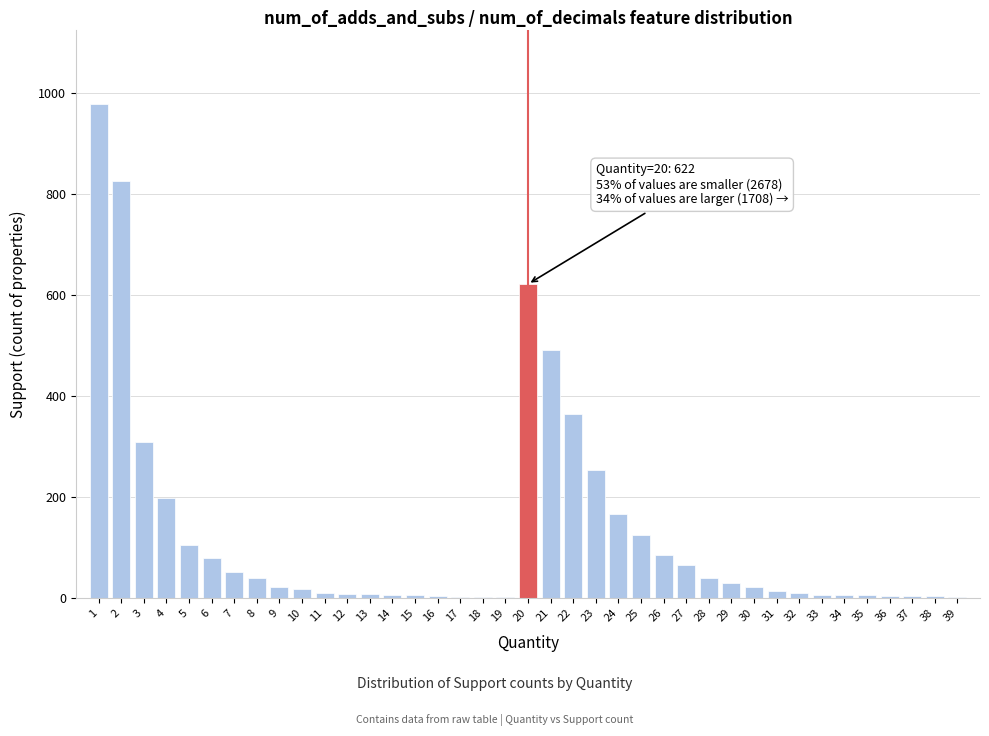

The chart shows a value of 4 at 38. True or false?

True